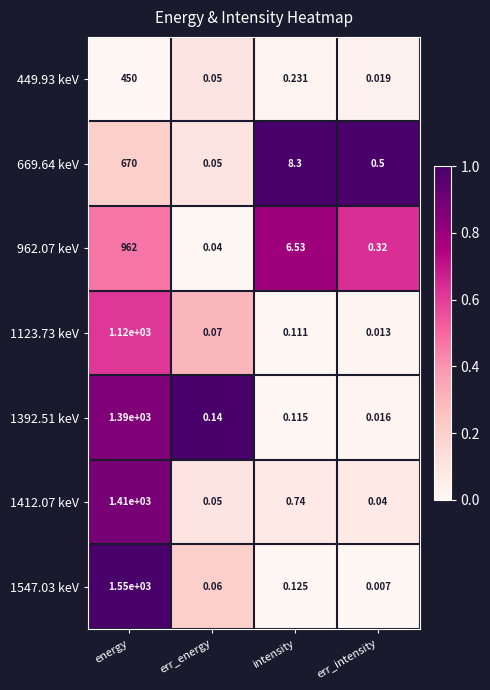

List the series in order of their peak value, highest first.

1547.03 keV, 1412.07 keV, 1392.51 keV, 1123.73 keV, 962.07 keV, 669.64 keV, 449.93 keV